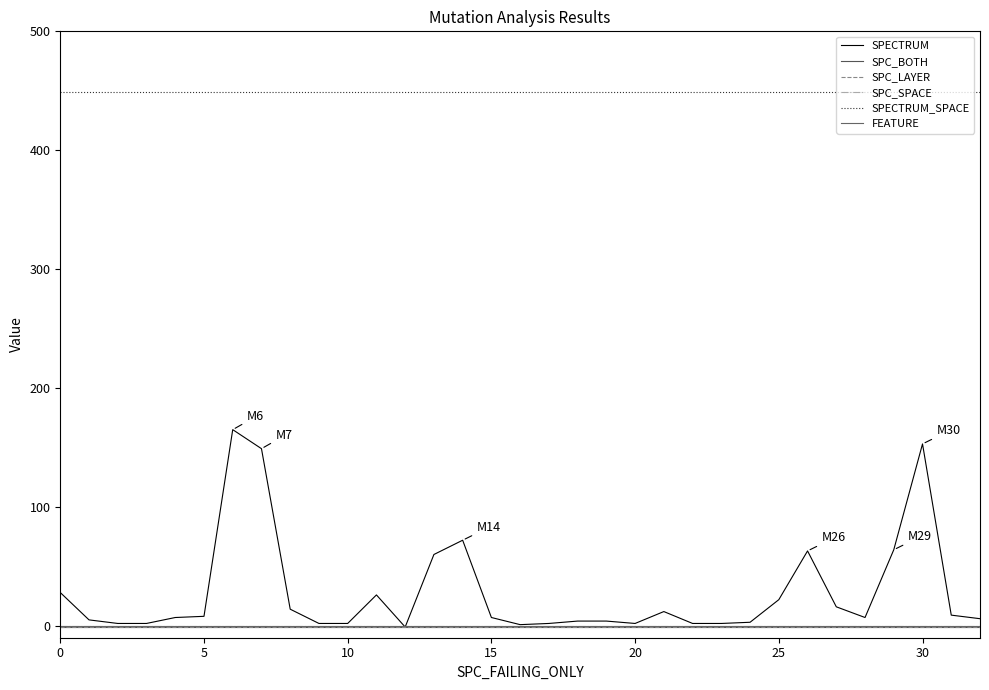

Is this an area chart (filled region under the line)?

No